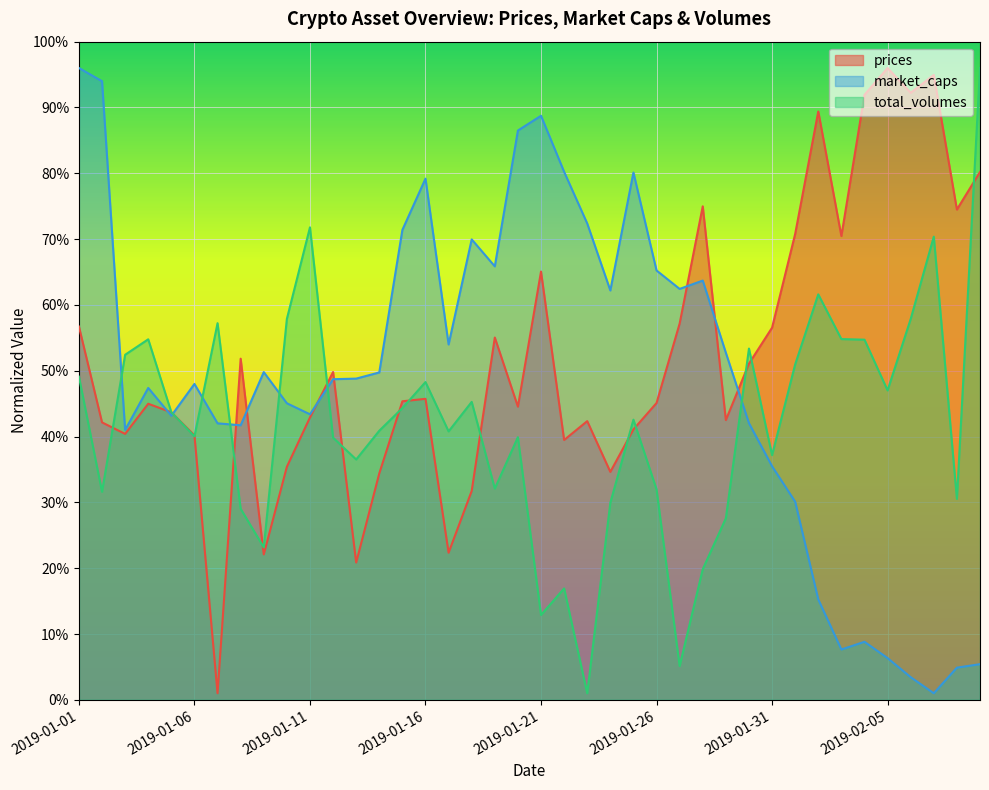

Where do market_caps and prices first cross each other?

2019-01-04 and 2019-01-05